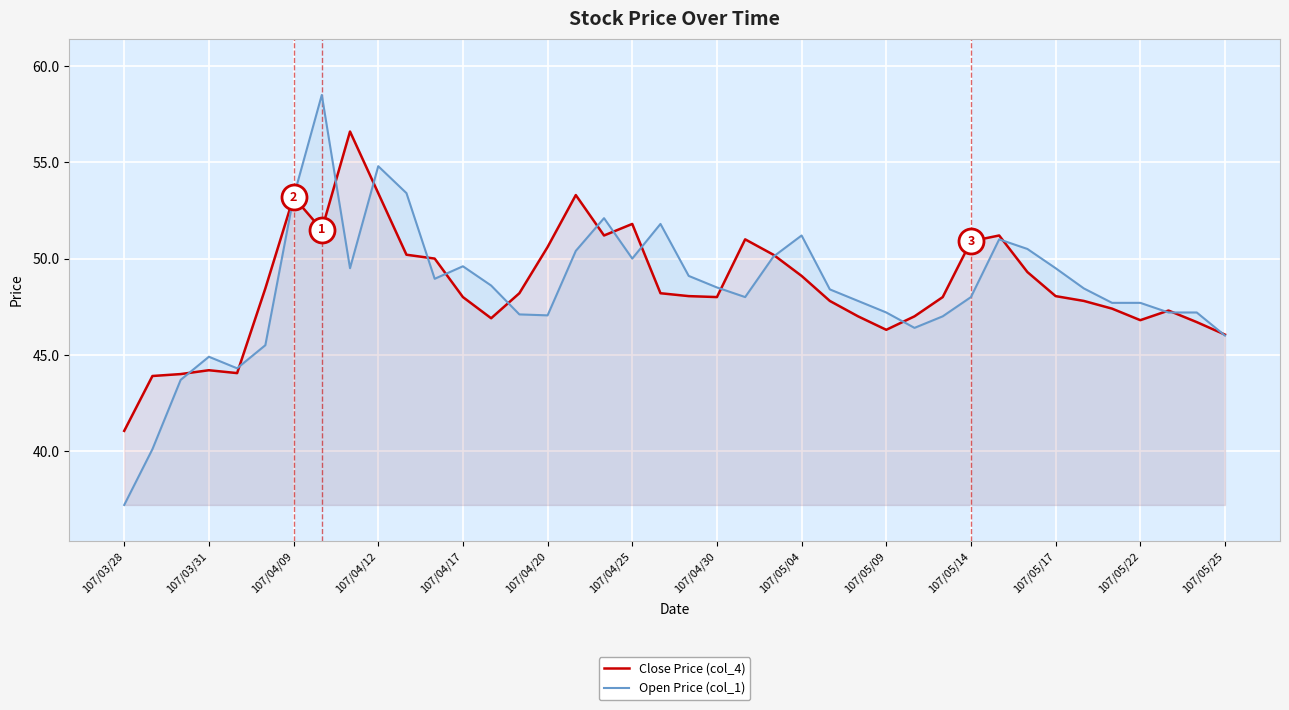

True or false: Open Price (col_1) has a value of 82.1 at 107/05/17.

False